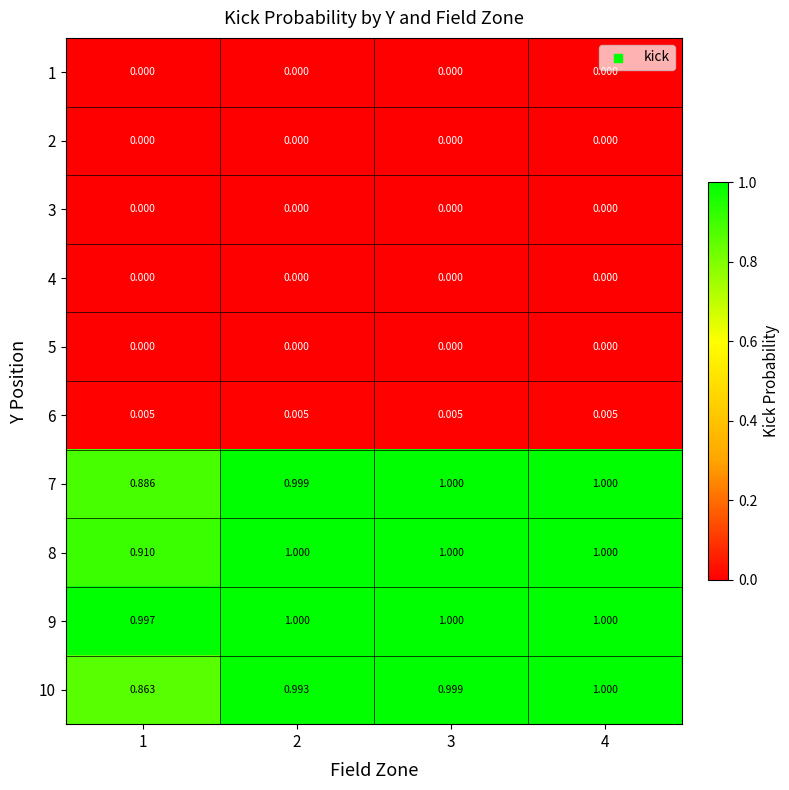

Reading left to right, what are all the values shown in this chart?

1: 1=0.0	2=0.0	3=0.0	4=0.0
2: 1=0.0	2=0.0	3=0.0	4=0.0
3: 1=0.0	2=0.0	3=0.0	4=0.0
4: 1=0.0	2=0.0	3=0.0	4=0.0
5: 1=0.0	2=0.0	3=0.0	4=0.0
6: 1=0.0	2=0.0	3=0.0	4=0.0
7: 1=0.9	2=1.0	3=1.0	4=1.0
8: 1=0.9	2=1.0	3=1.0	4=1.0
9: 1=1.0	2=1.0	3=1.0	4=1.0
10: 1=0.9	2=1.0	3=1.0	4=1.0